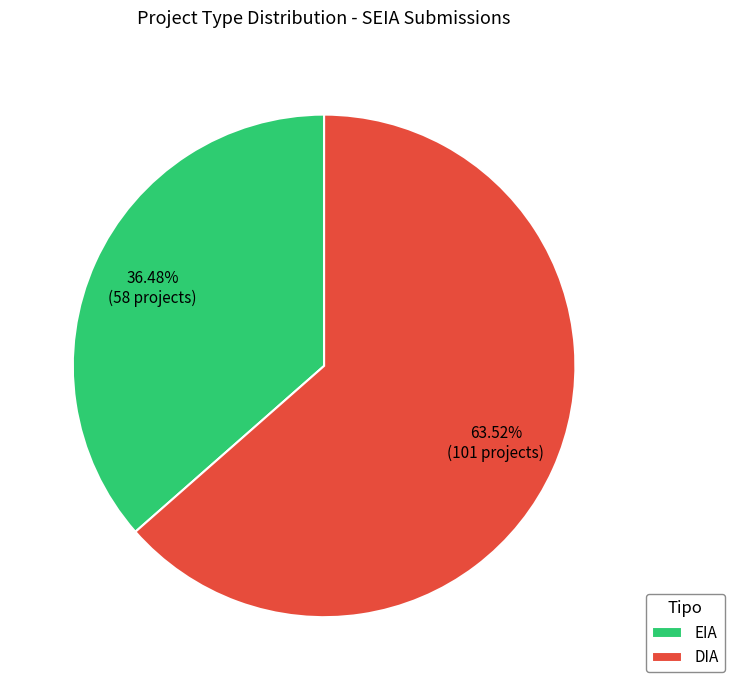

Is it true that DIA is 54% of the pie?

False